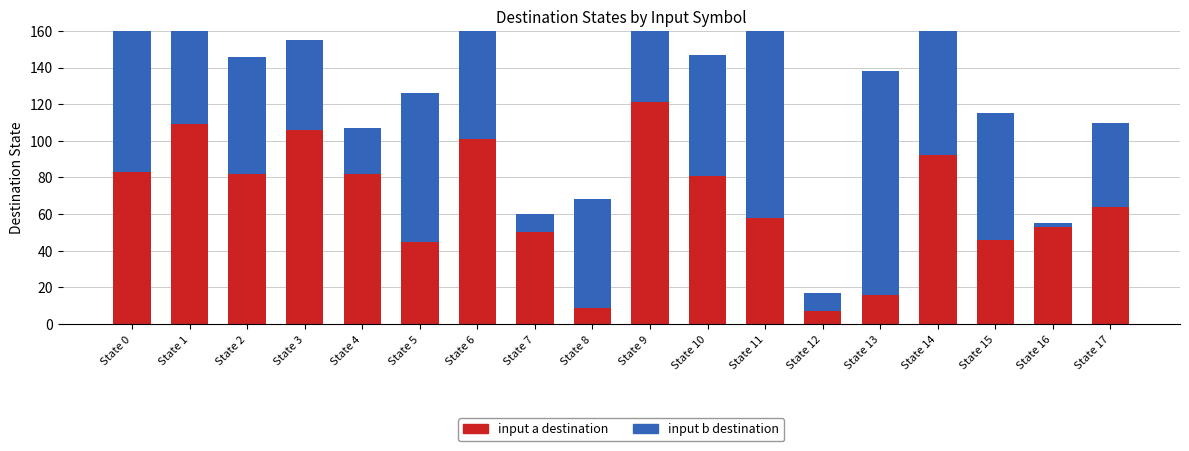

What is the difference between the second highest and second lowest values in the input_b_dest series?

114